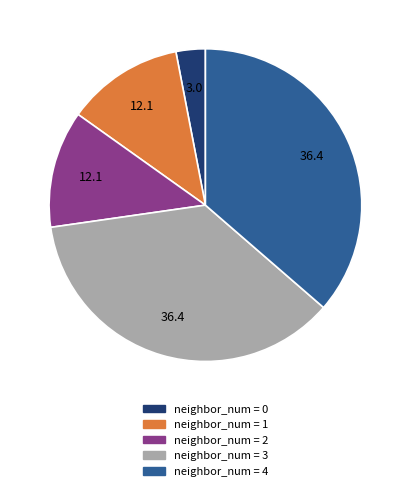

Is there a majority slice in this chart?

No